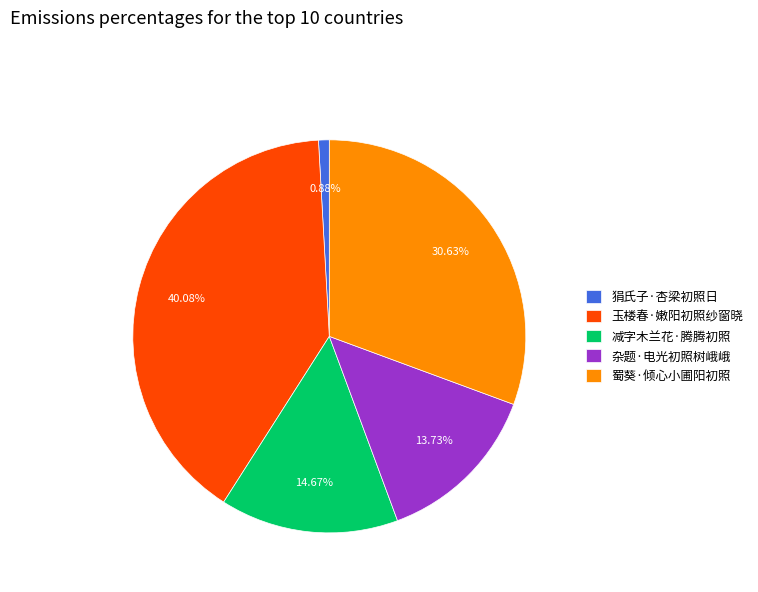

Combined, what portion of the pie is 杂题·电光初照树峨峨 and 玉楼春·嫩阳初照纱窗晓?

53.8%